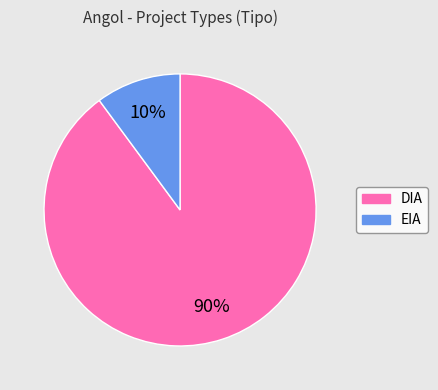

To the nearest percent, what is the difference between the DIA and EIA slice percentages?

80%